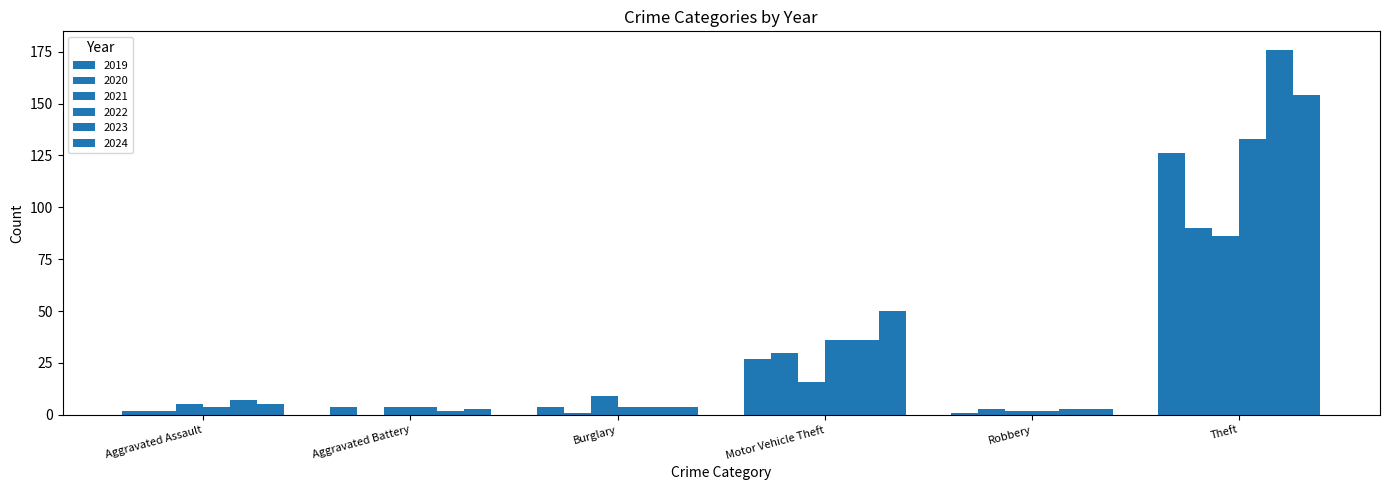

At which label does 2019 first exceed 4?

Motor Vehicle Theft